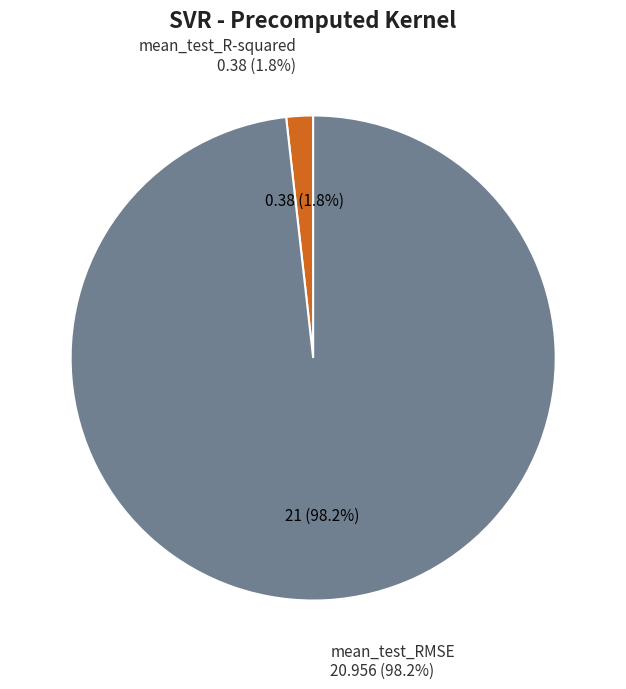

What is the largest slice in the pie chart?

mean_test_RMSE